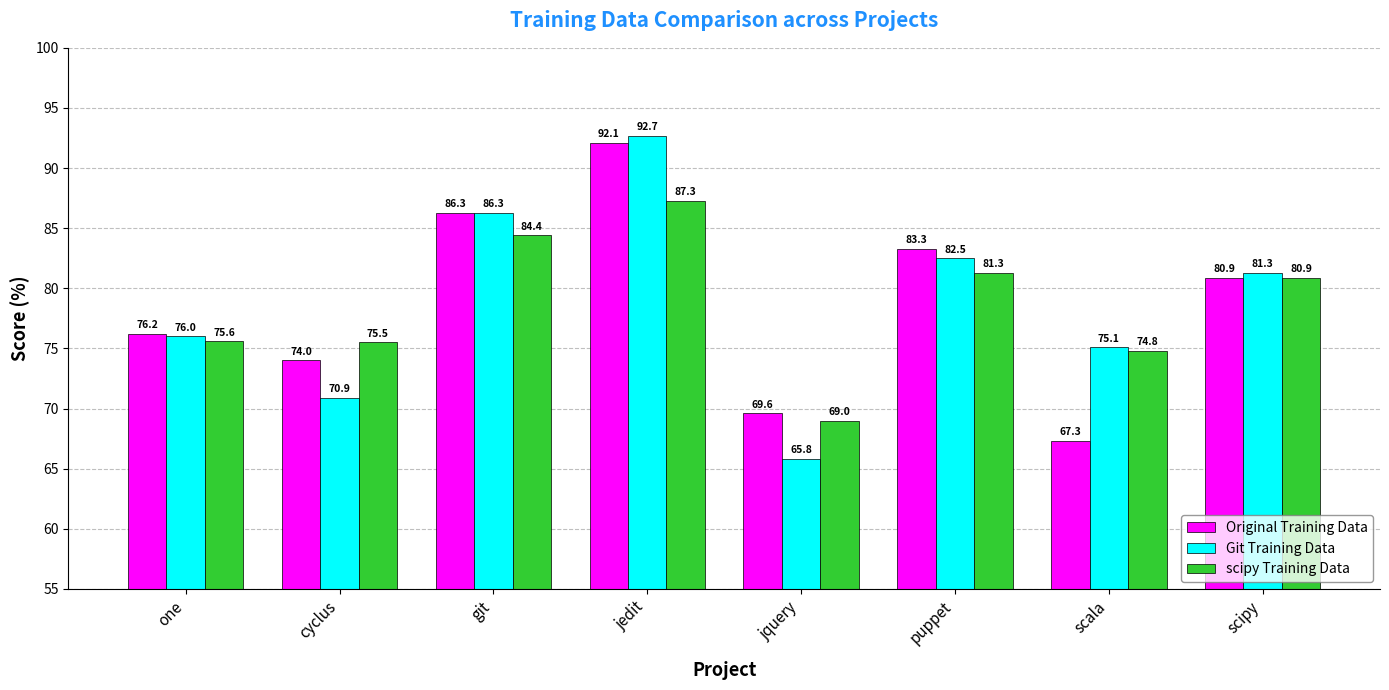

Rank the categories by Git Training Data value from highest to lowest.

jedit, git, puppet, scipy, one, scala, cyclus, jquery